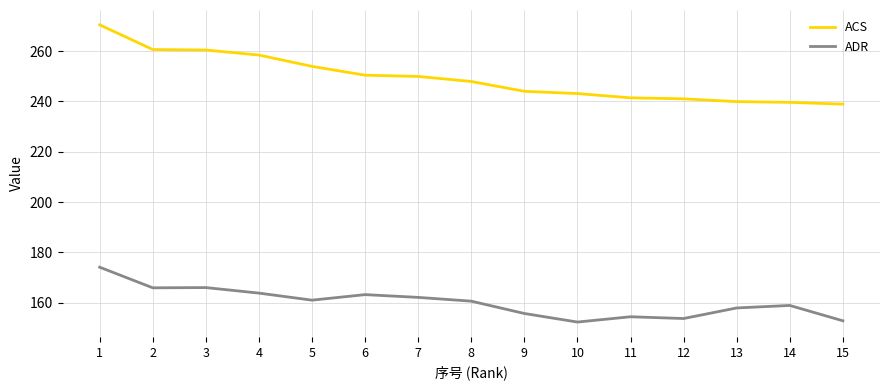

What is the sum of the ACS values at 7 and 10?

493.0